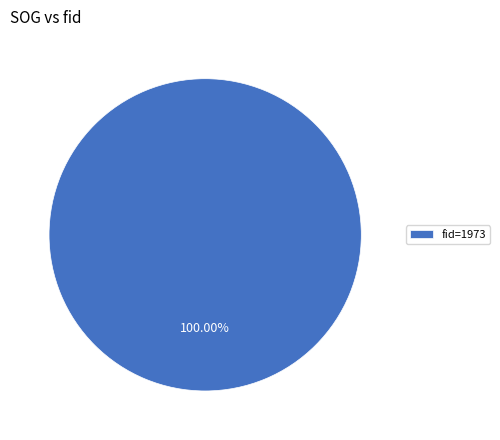

Rank the categories by value from highest to lowest.

fid=1973